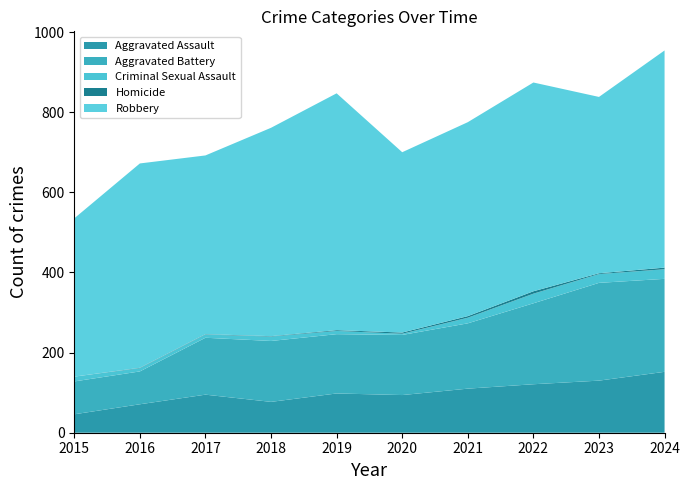

Reading right to left, transcribe all the data shown in this chart.

Aggravated Assault: 2024=152	2023=130	2022=121	2021=110	2020=94	2019=98	2018=77	2017=95	2016=71	2015=46
Aggravated Battery: 2024=232	2023=244	2022=202	2021=163	2020=150	2019=148	2018=152	2017=142	2016=82	2015=82
Criminal Sexual Assault: 2024=24	2023=22	2022=24	2021=14	2020=3	2019=8	2018=11	2017=8	2016=8	2015=12
Homicide: 2024=4	2023=2	2022=6	2021=4	2020=3	2019=2	2018=1	2017=1	2016=1	2015=0
Robbery: 2024=542	2023=440	2022=521	2021=484	2020=450	2019=591	2018=520	2017=446	2016=510	2015=395